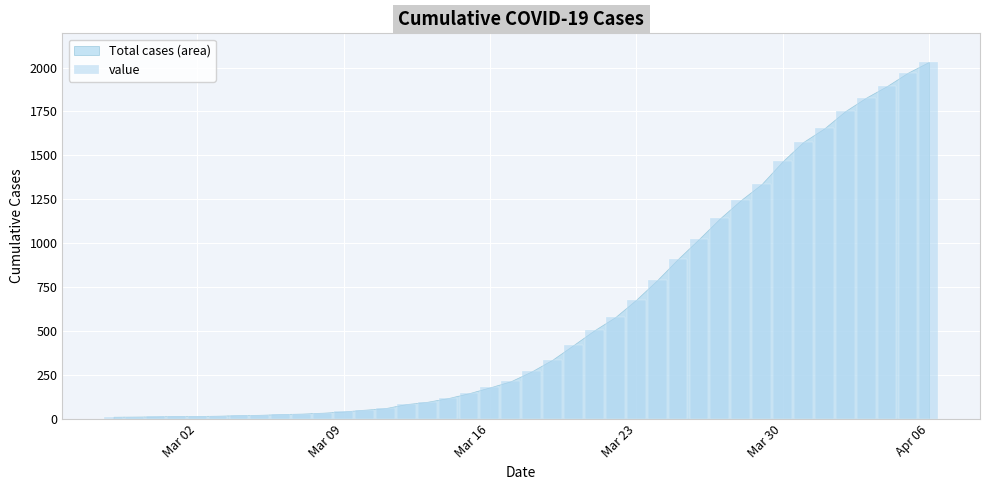

What is the maximum value shown in the chart?

2032